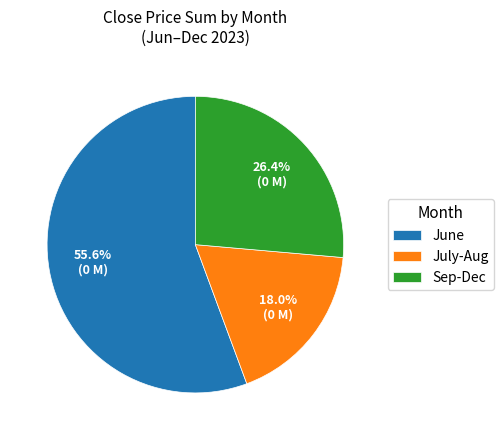

Does June account for over 50% of the chart?

Yes